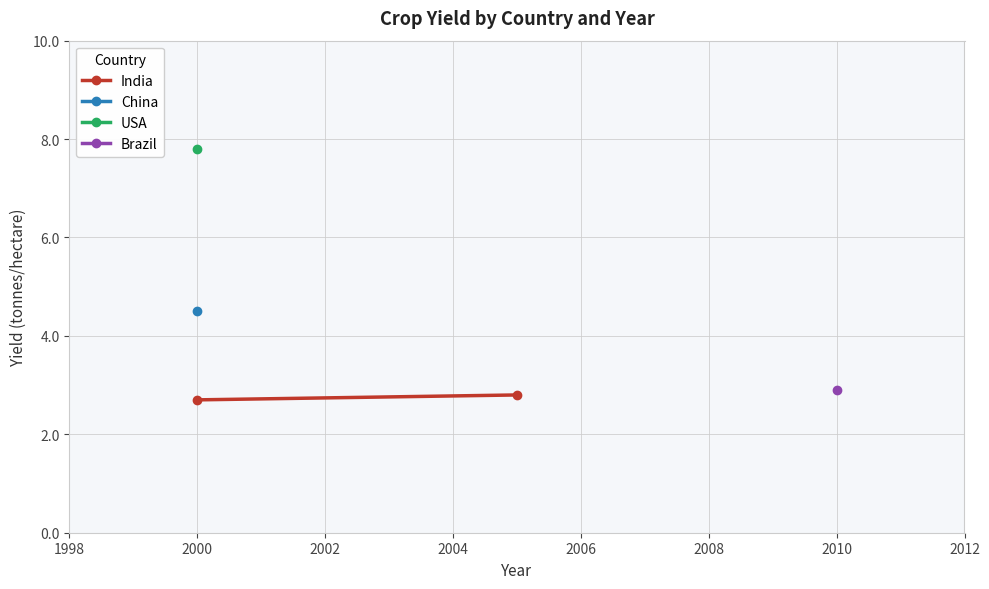

What is the value of the 2nd point from the left?

2.8